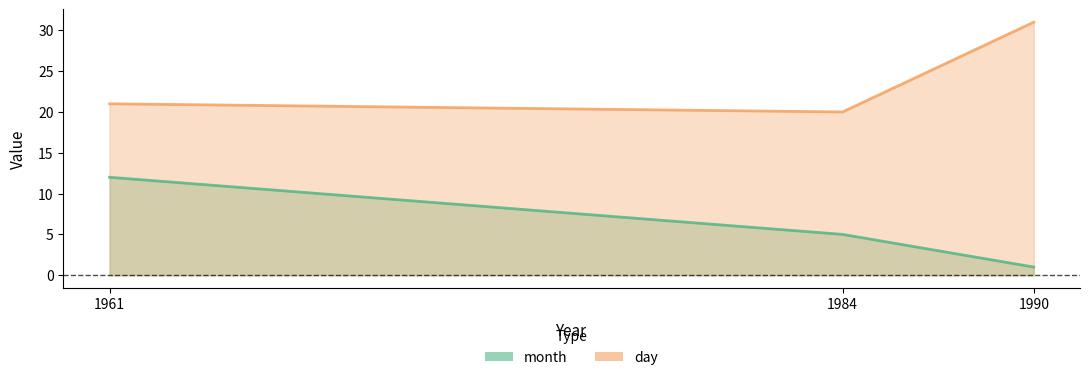

Which category has the highest value in the day series?

1990